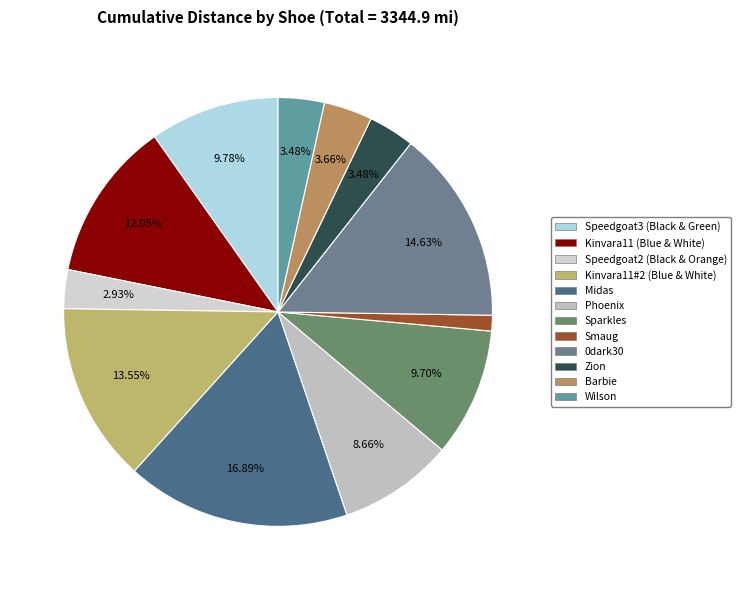

Which category has the smallest portion of the pie?

Smaug